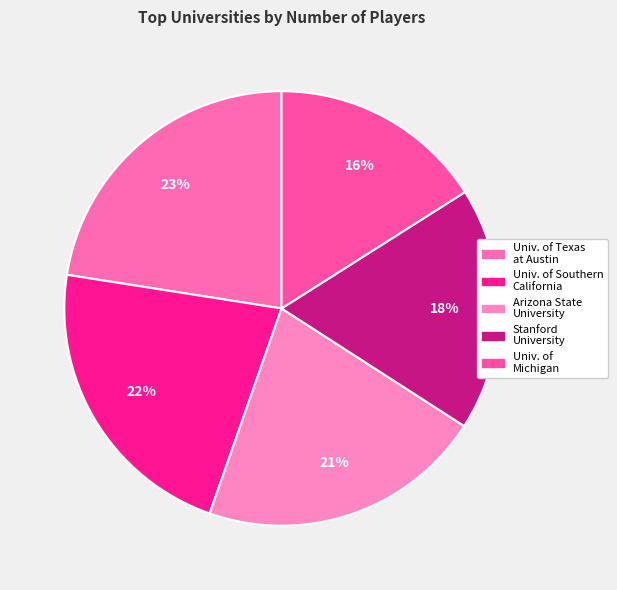

Count the number of slices in the pie.

5